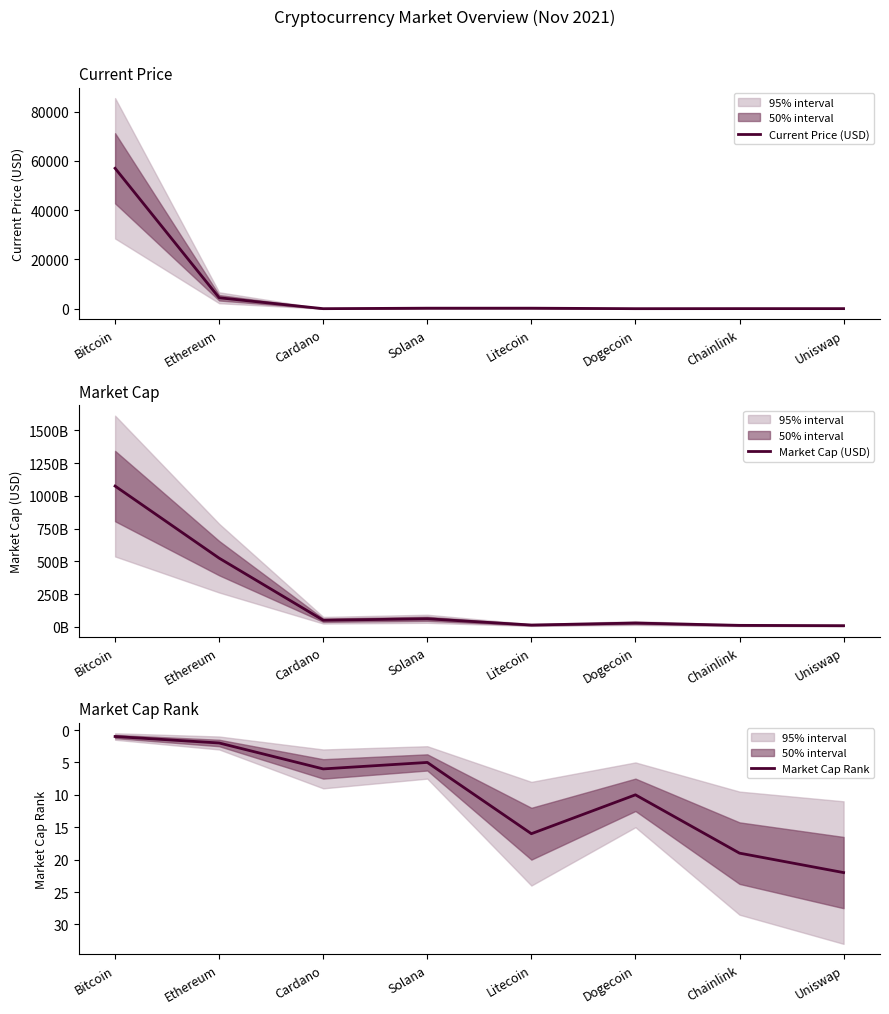

Reading left to right, what are all the values shown in this chart?

Current Price (USD): 56982.0	4425.7	1.6	203.1	202.6	0.2	24.8	20.1
Market Cap (USD): 1074946885507.0	524560786127.0	50605279311.0	61769550757.0	13998761905.0	29196674169.0	11564378128.0	9099567598.0
Market Cap Rank: 1.0	2.0	6.0	5.0	16.0	10.0	19.0	22.0